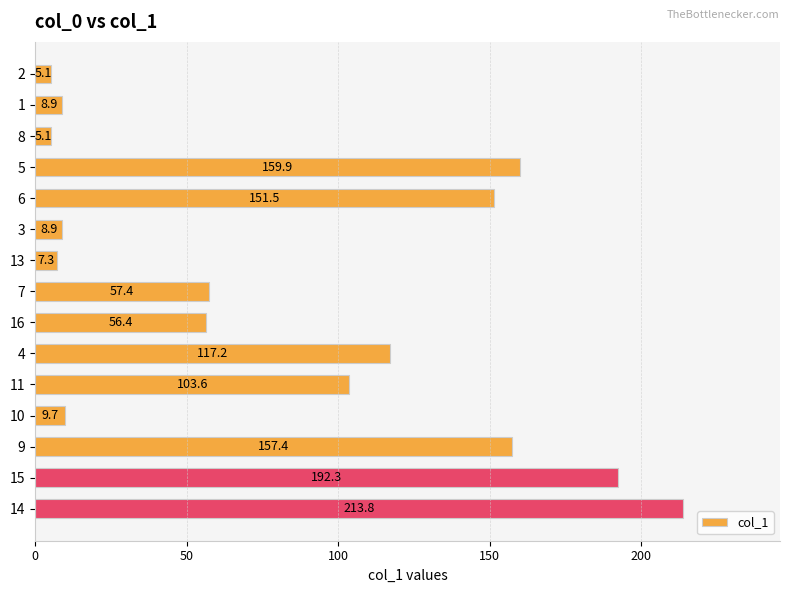

Where is the data nearest to the value 109?

11